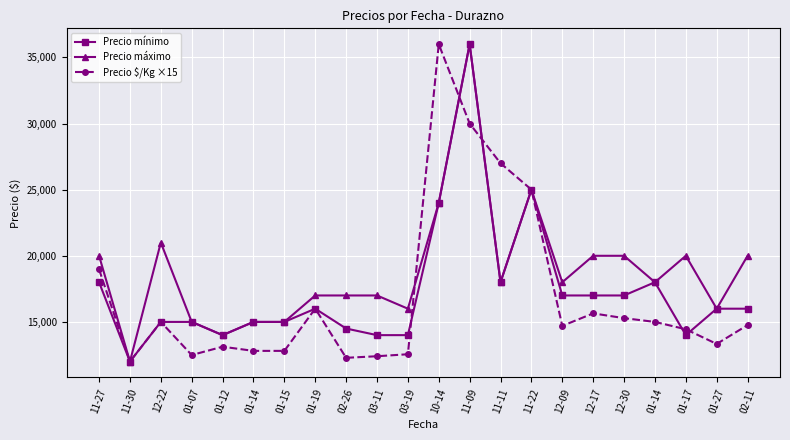

Does the chart have visible grid lines?

Yes